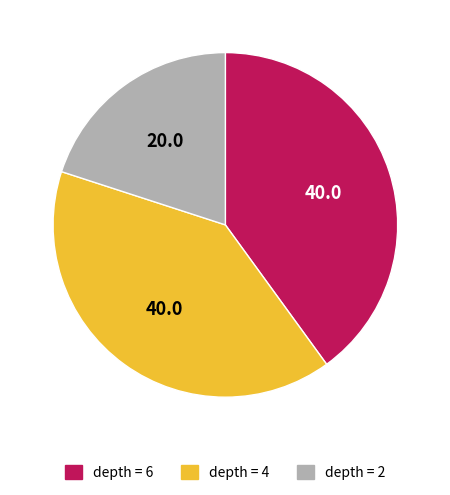

Count the number of slices in the pie.

3